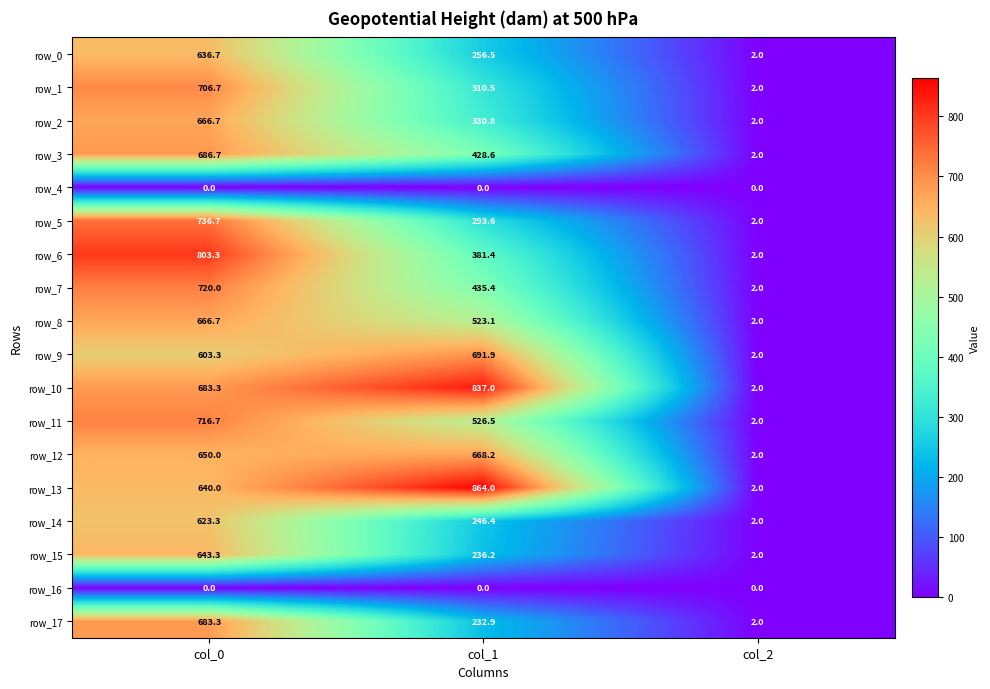

At how many categories does at least one series exceed 521?

2